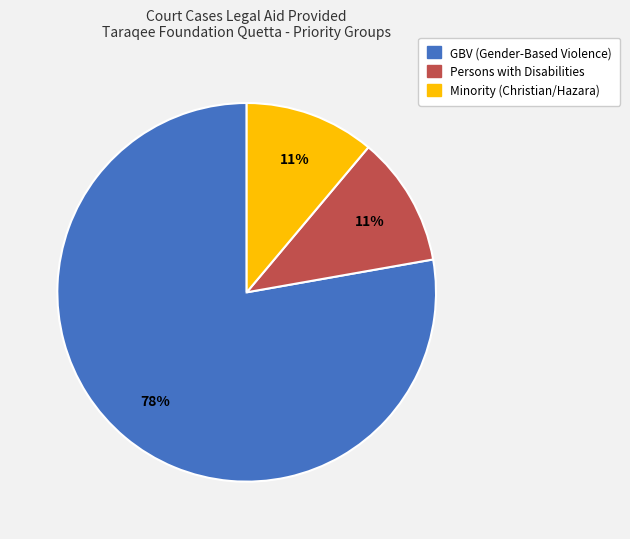

What percentage is the Persons with Disabilities slice, to the nearest percent?

11%